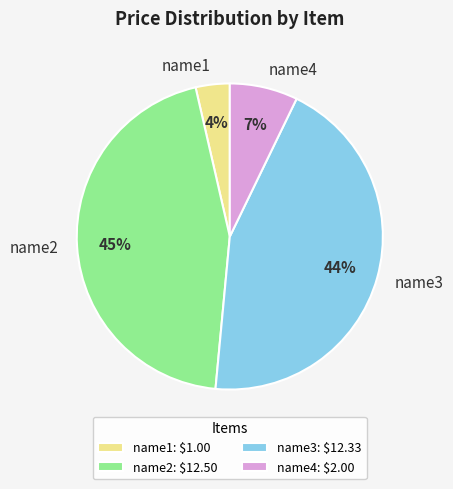

Count the number of slices in the pie.

4